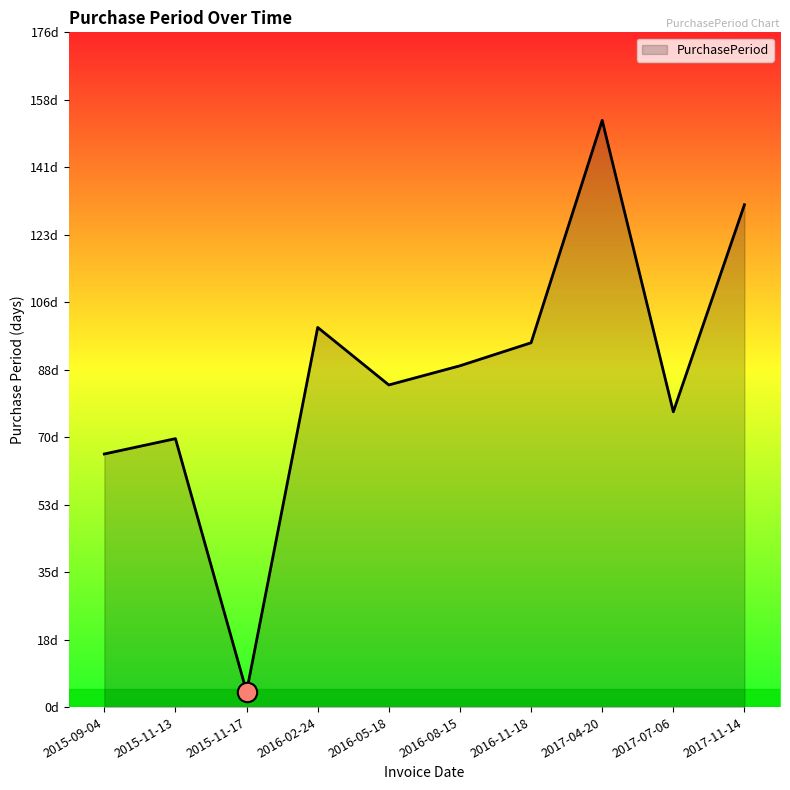

What is the greatest value displayed?

153